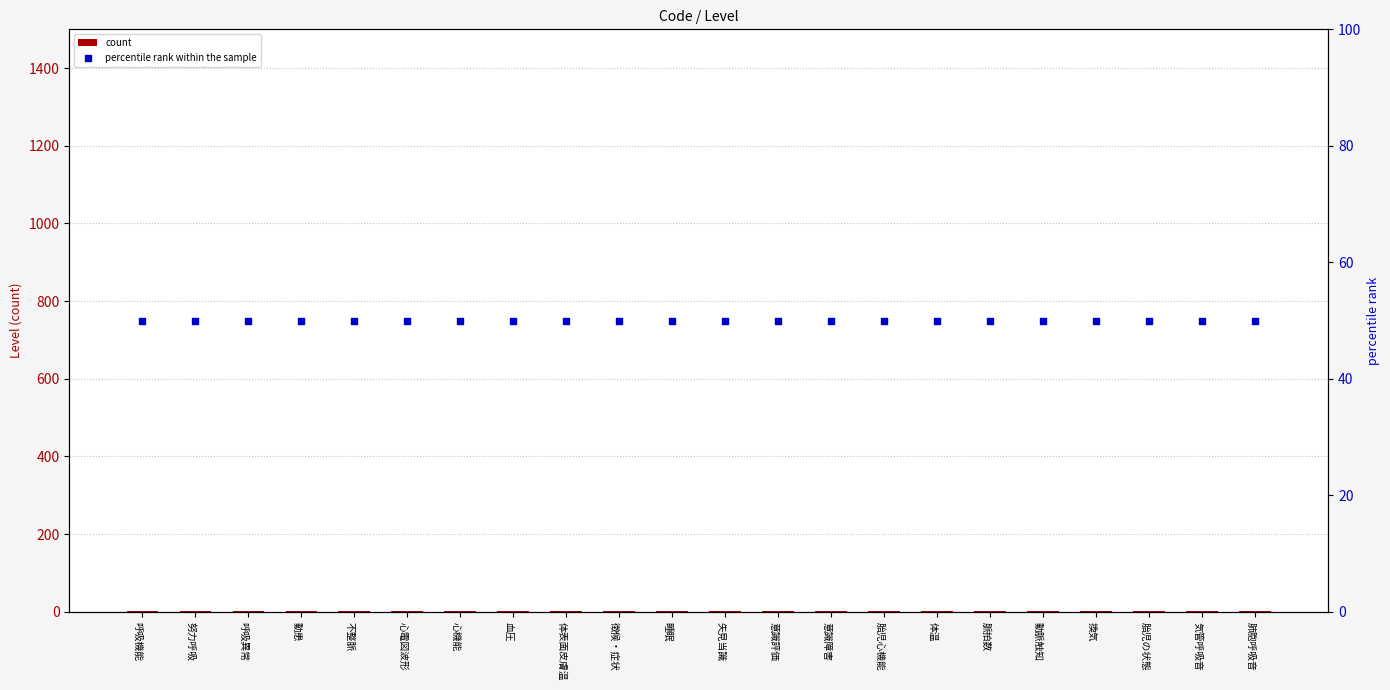

Which series has the widest spread of Y values?

count